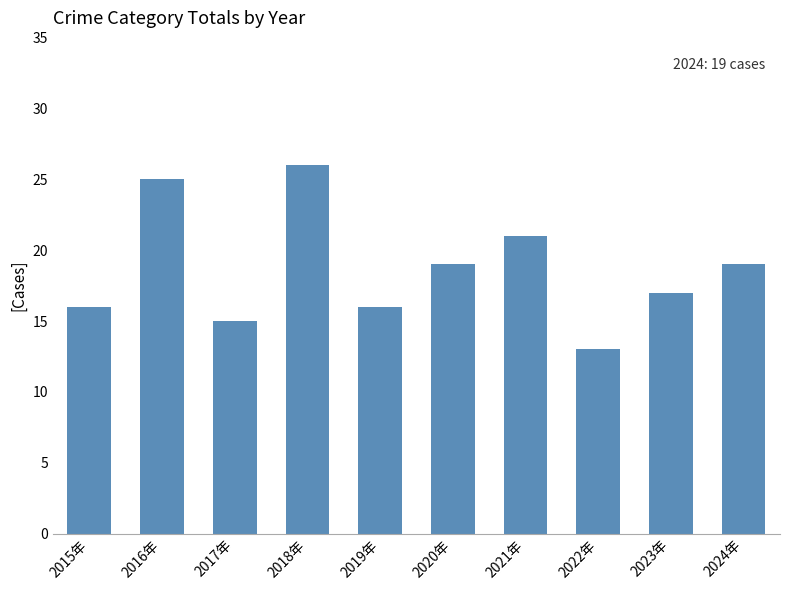

Reading left to right, extract all data points from this chart.

2015年=16	2016年=25	2017年=15	2018年=26	2019年=16	2020年=19	2021年=21	2022年=13	2023年=17	2024年=19